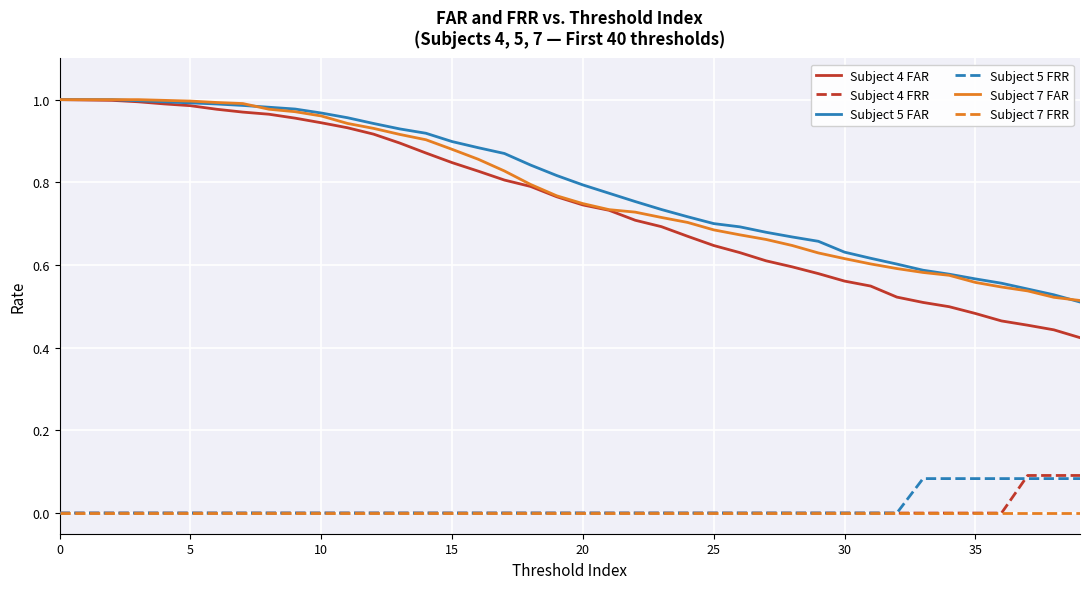

At how many categories does at least one series exceed 0?

40